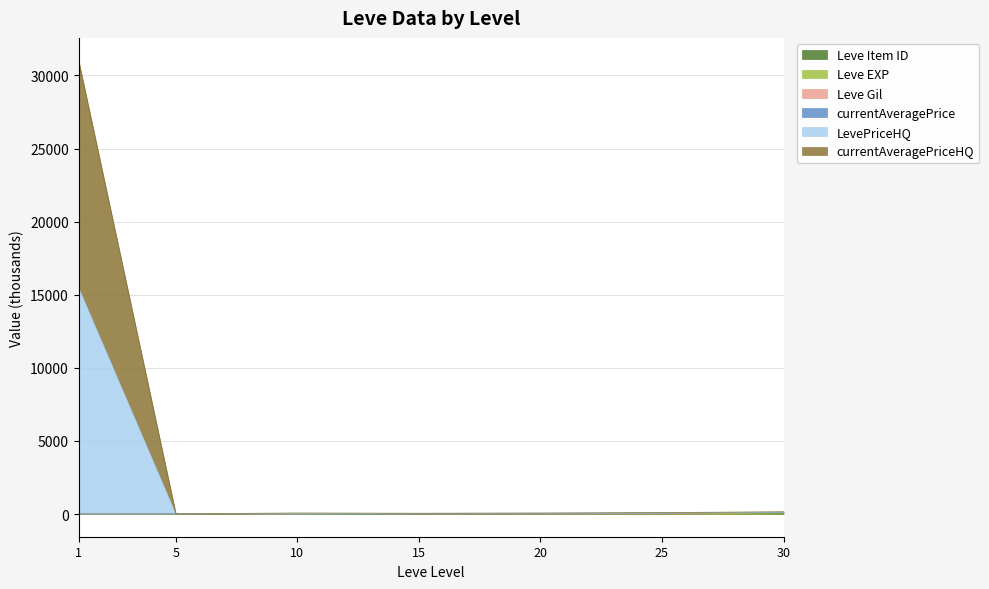

How many values in the LevePriceHQ series exceed 73?

4